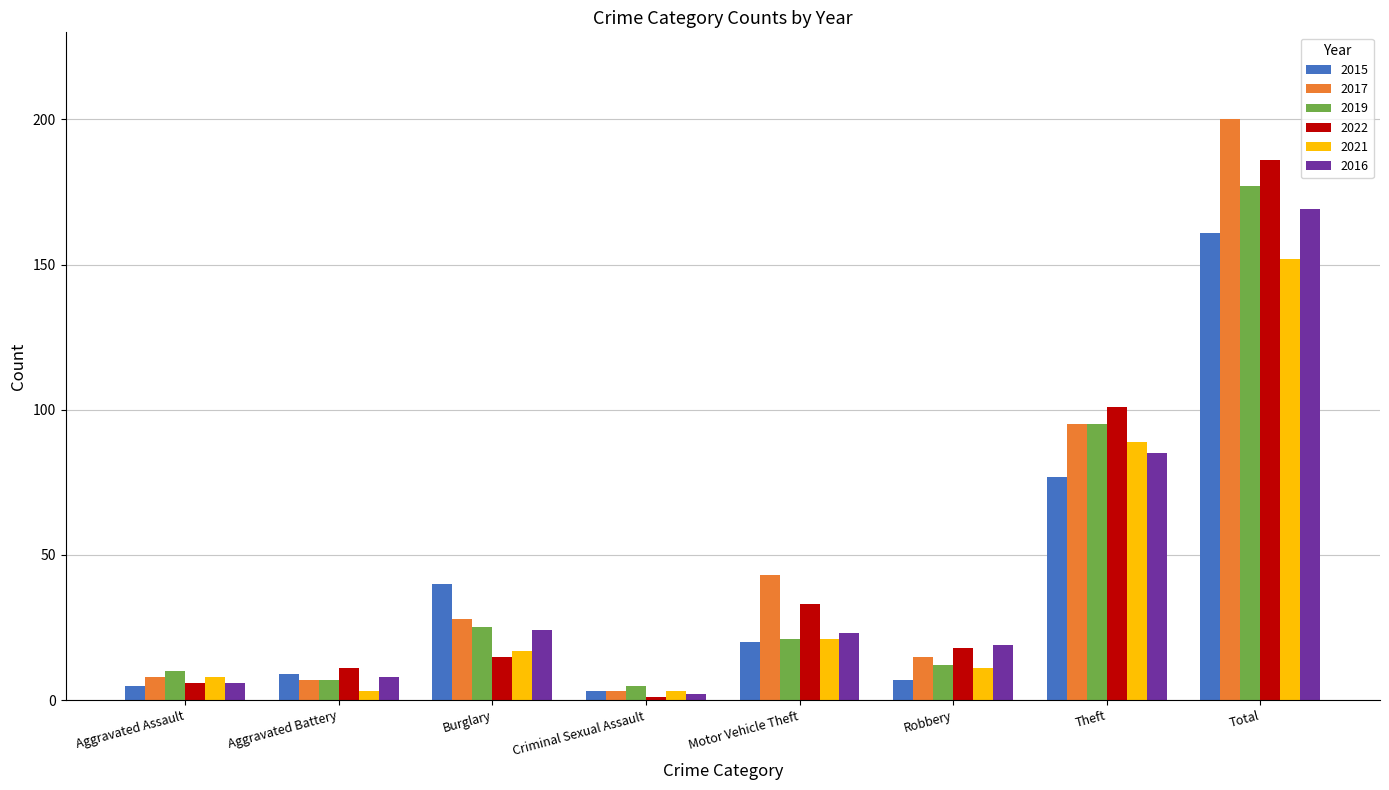

Which label corresponds to the smallest value in the chart?

Criminal Sexual Assault